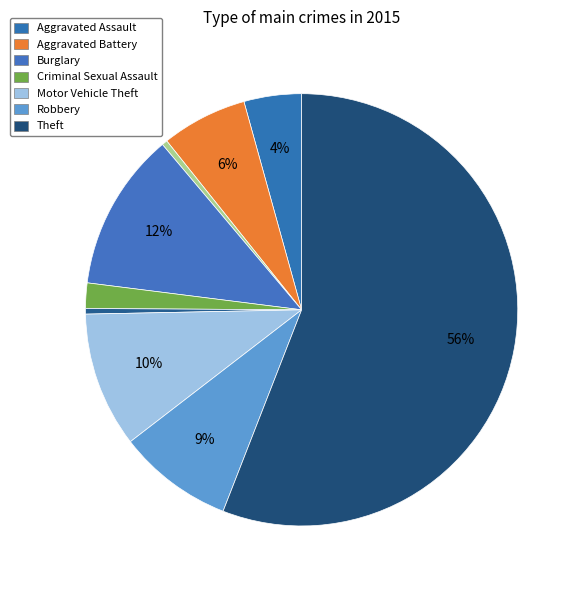

Does any single category account for the majority?

Yes